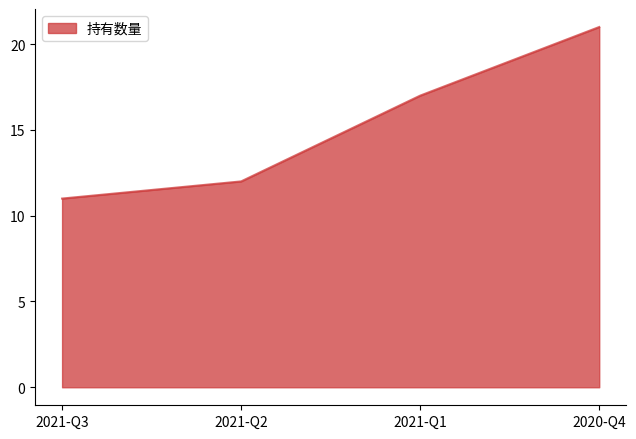

True or false: there are more than 1 points higher than both neighbors.

False